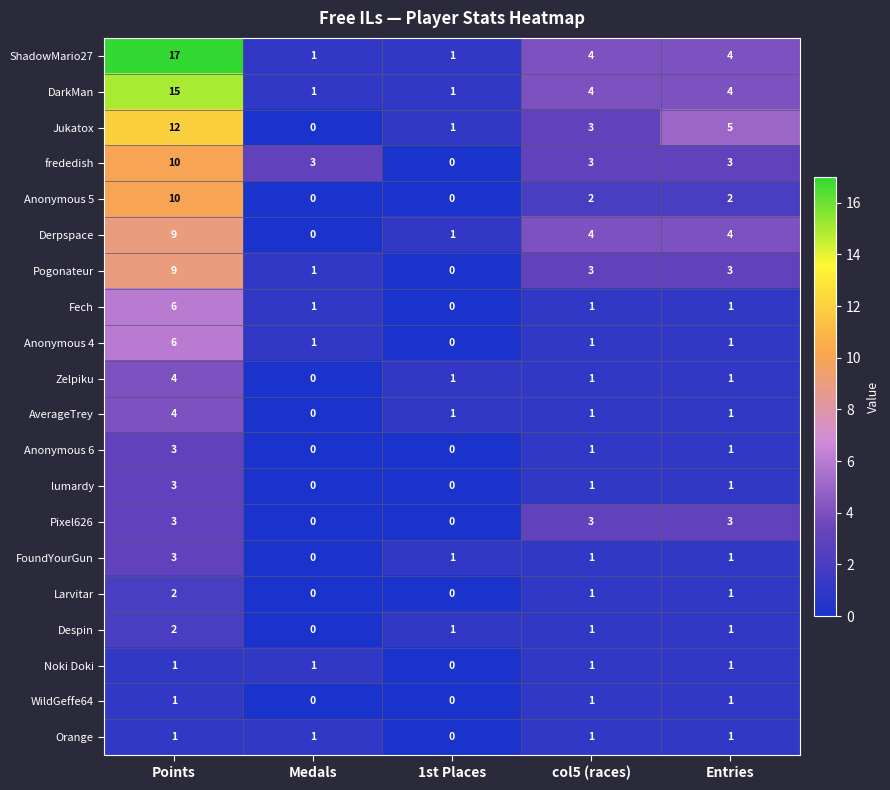

The value of Derpspace at Points is 9. True or false?

True